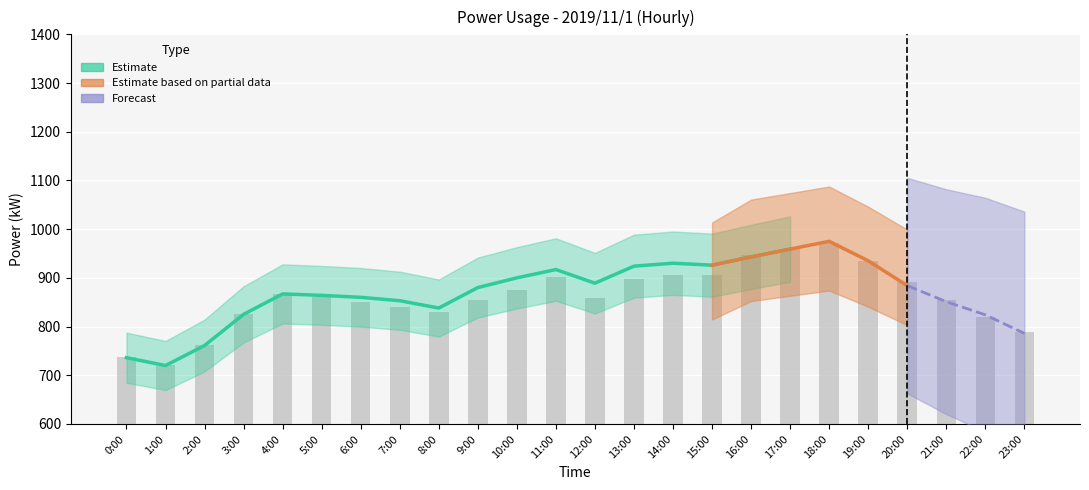

The measured series shows 788 at 23:00. True or false?

True